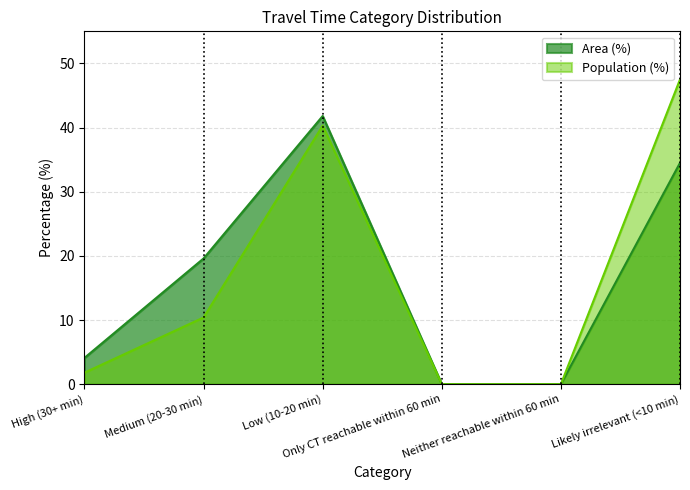

Rank the series at High (30+ min) from lowest to highest value.

Population (%), Area (%)